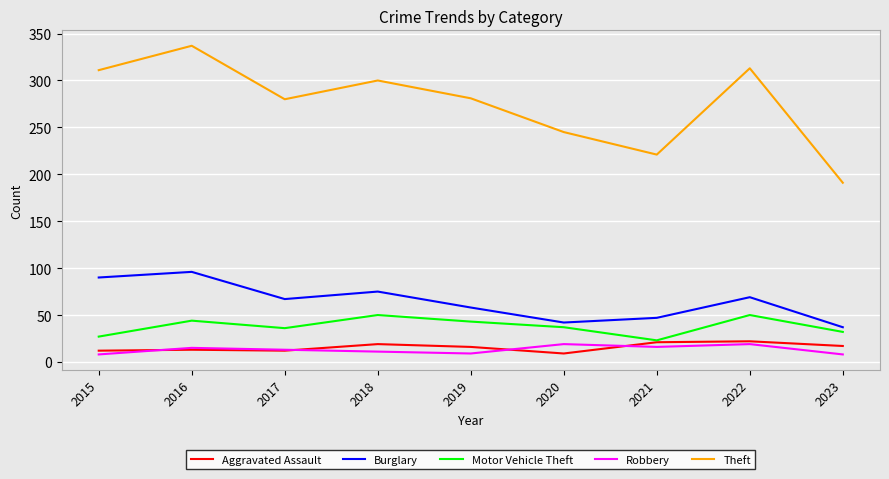

True or false: Robbery has more than 0 points higher than both neighbors.

True